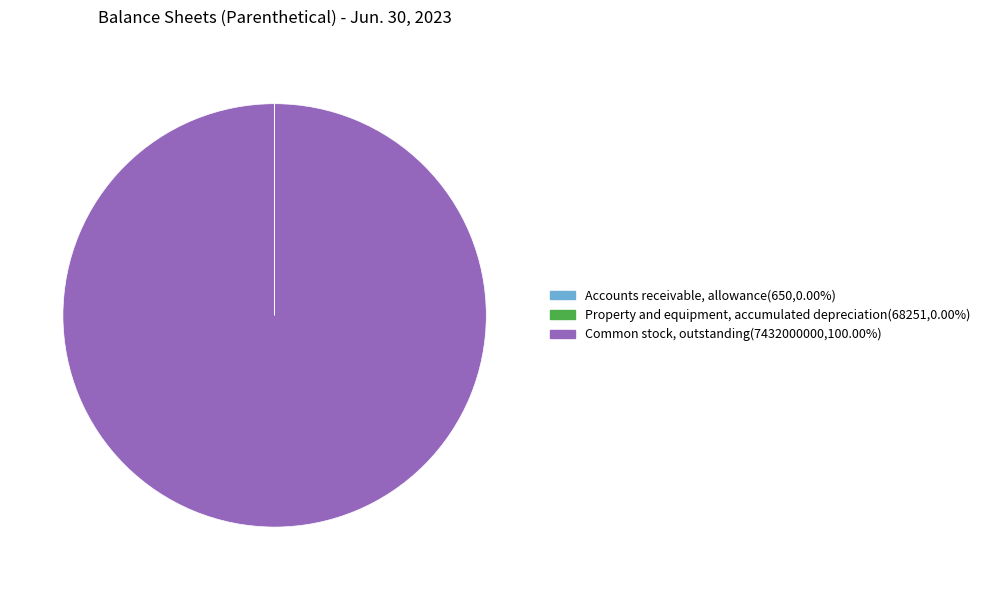

Does any single category account for the majority?

Yes